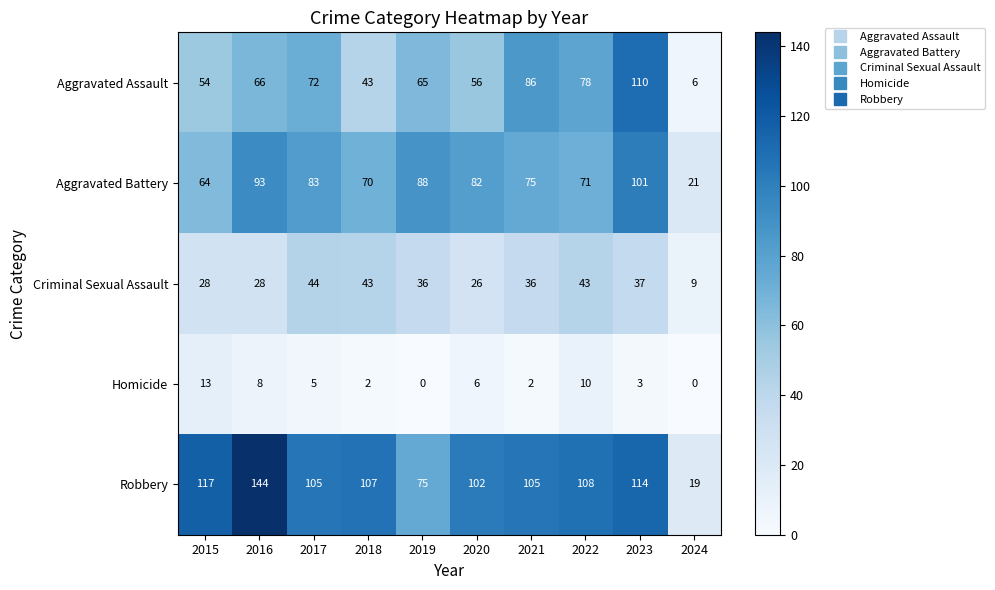

How many categories are shown in the chart?

10